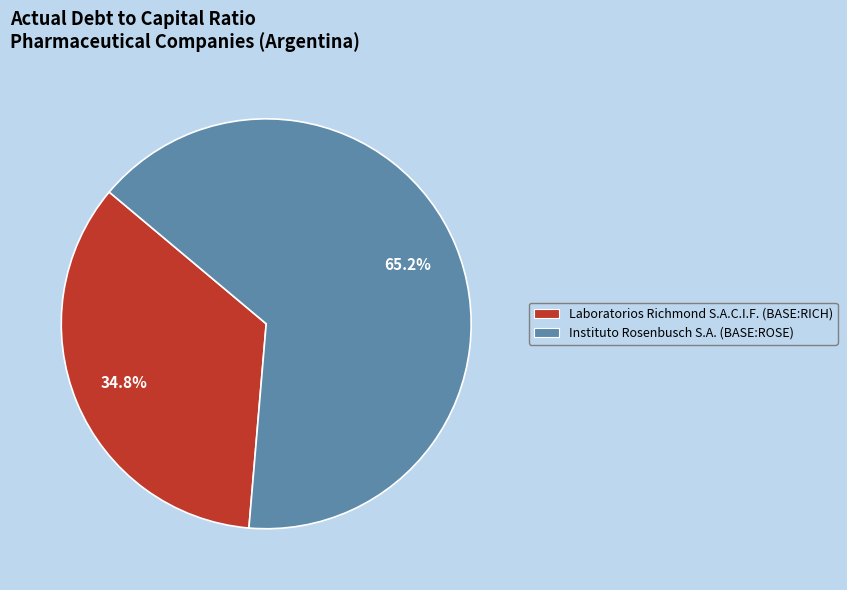

To the nearest percent, what percentage of the pie is Laboratorios Richmond S.A.C.I.F.?

35%